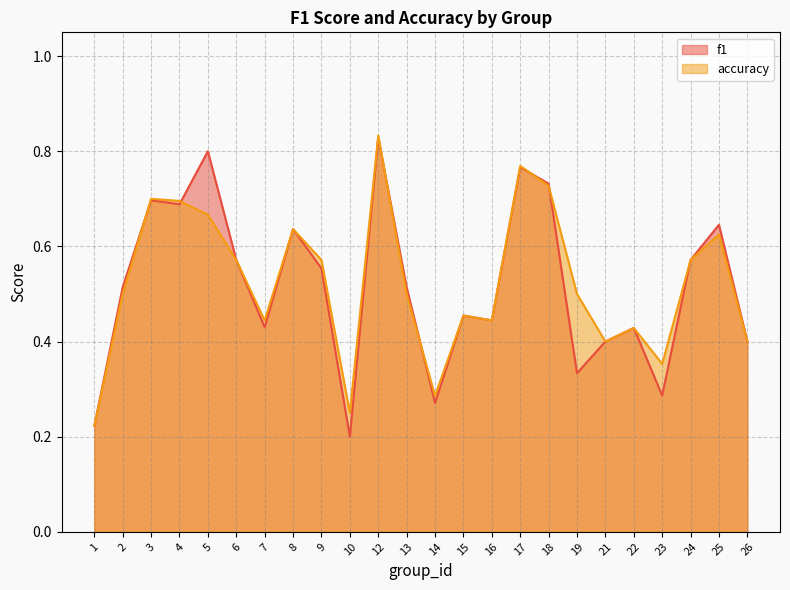

True or false: f1 has a value of 0.4 at 7.

True